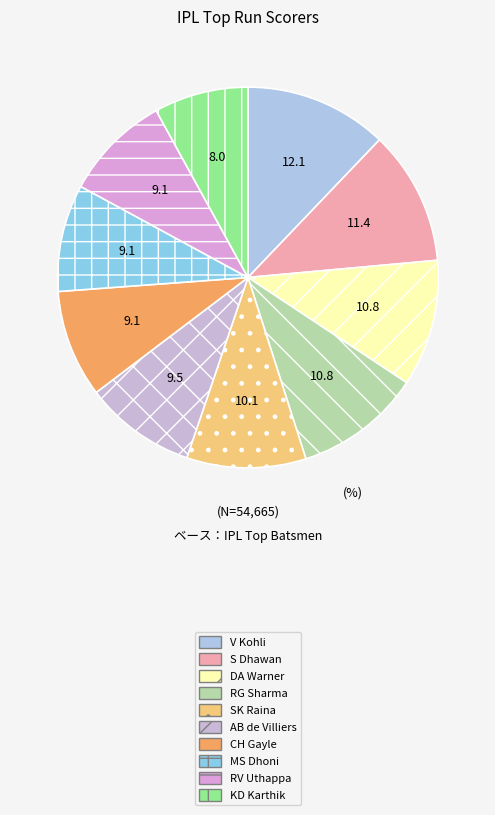

To the nearest percent, what is the difference between the largest and smallest slice percentages?

4%